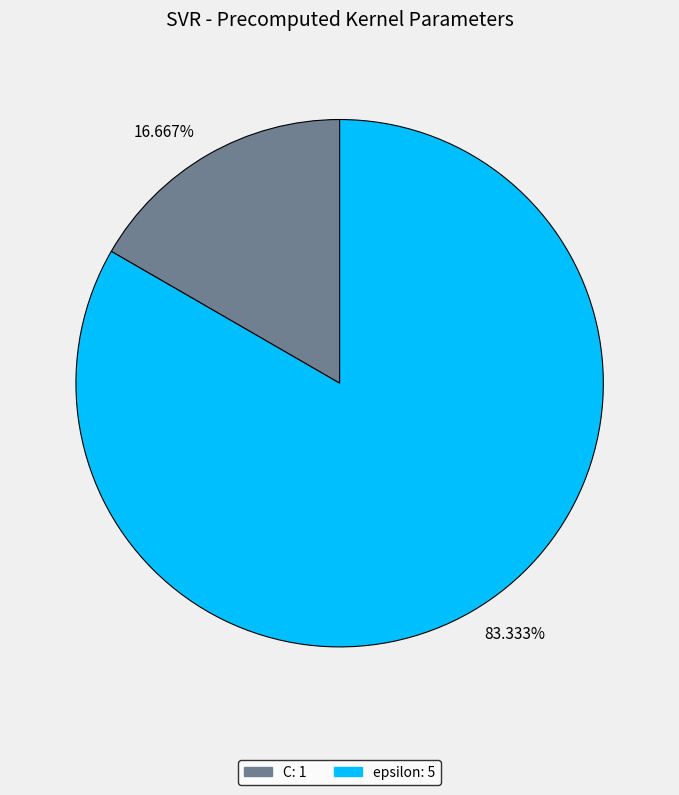

What is the largest slice in the pie chart?

83.333%